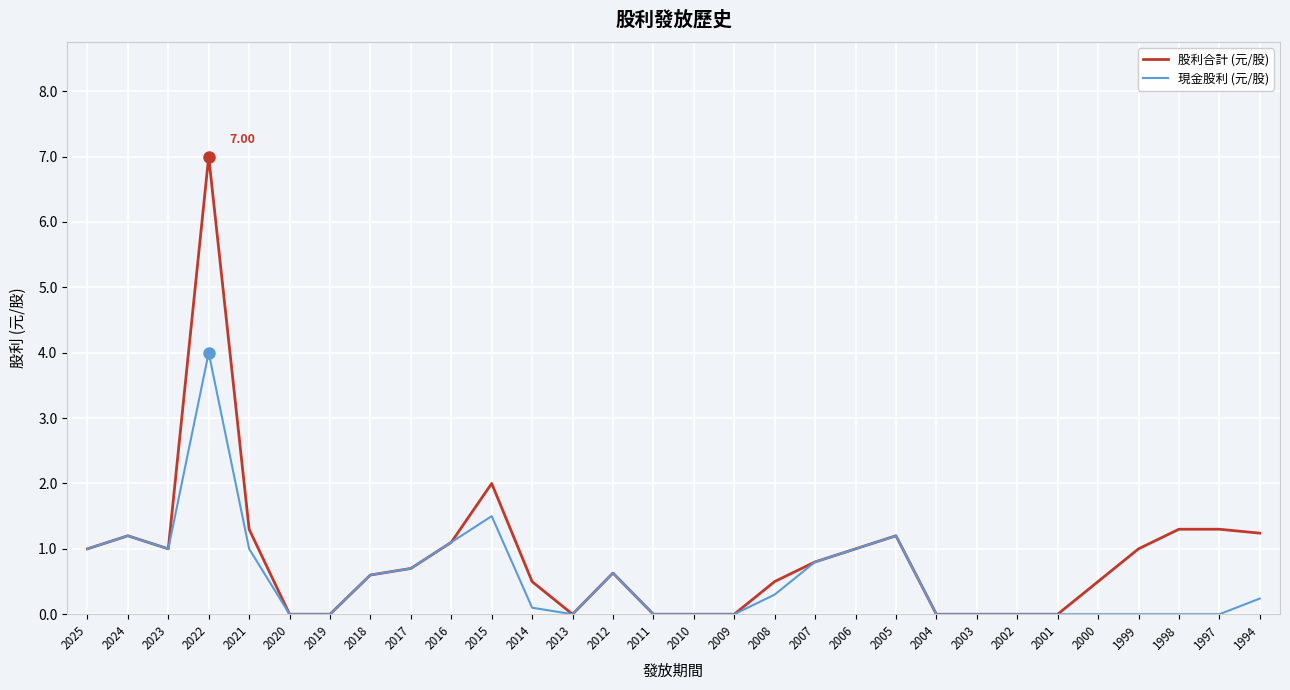

List the series in order of their peak value, lowest first.

現金股利 (元/股), 股利合計 (元/股)